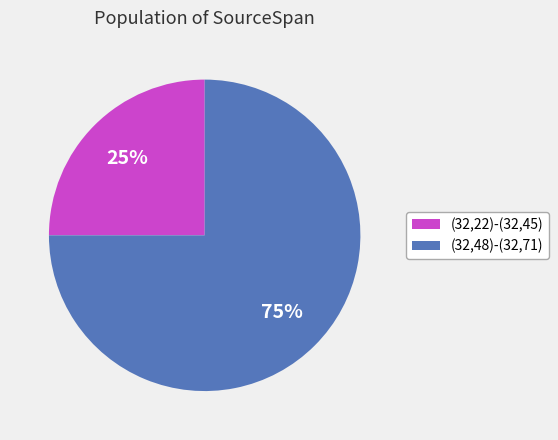

Which category accounts for the majority?

(32,48)-(32,71)